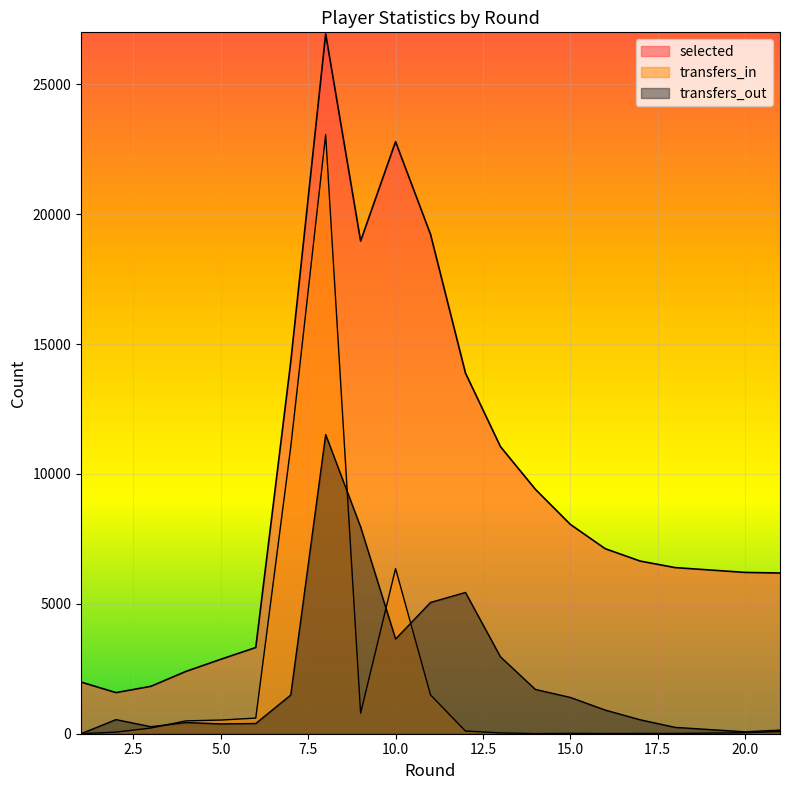

The transfers_in series shows 137 at 21. True or false?

False